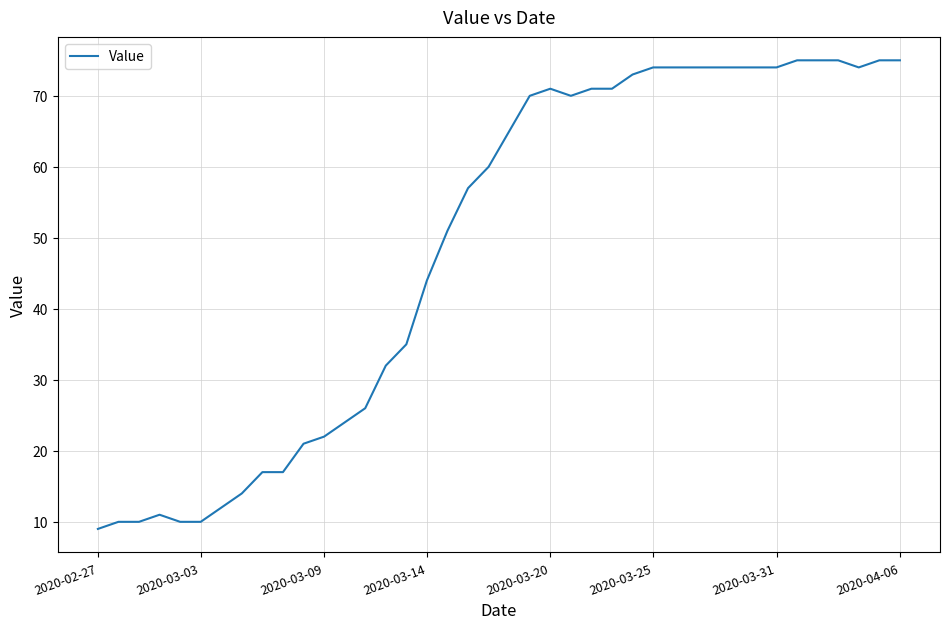

How many values are below 65?

20